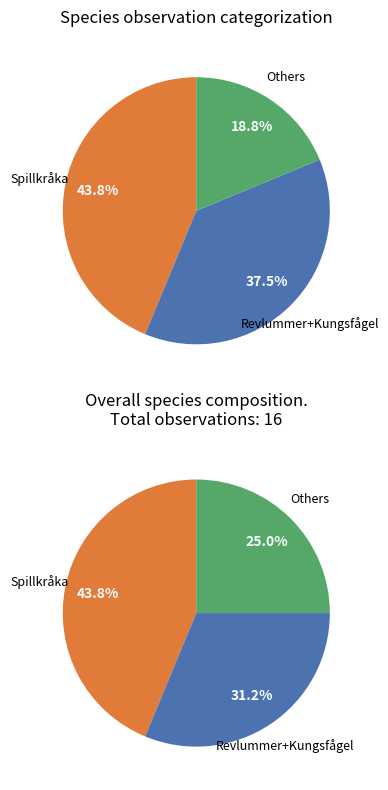

How many segments does this pie chart have?

6